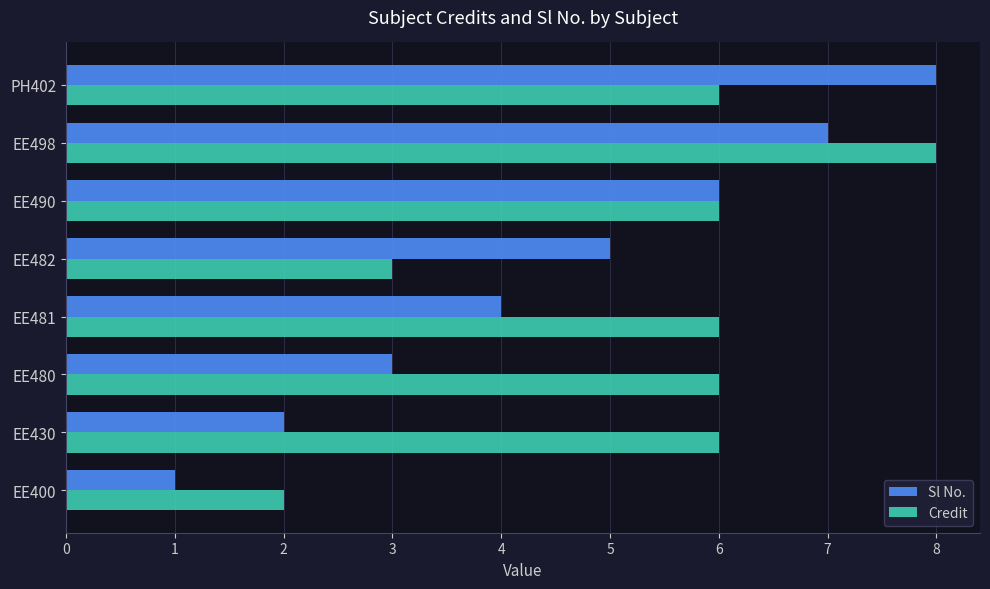

At which category is the sum across all series the highest?

EE498